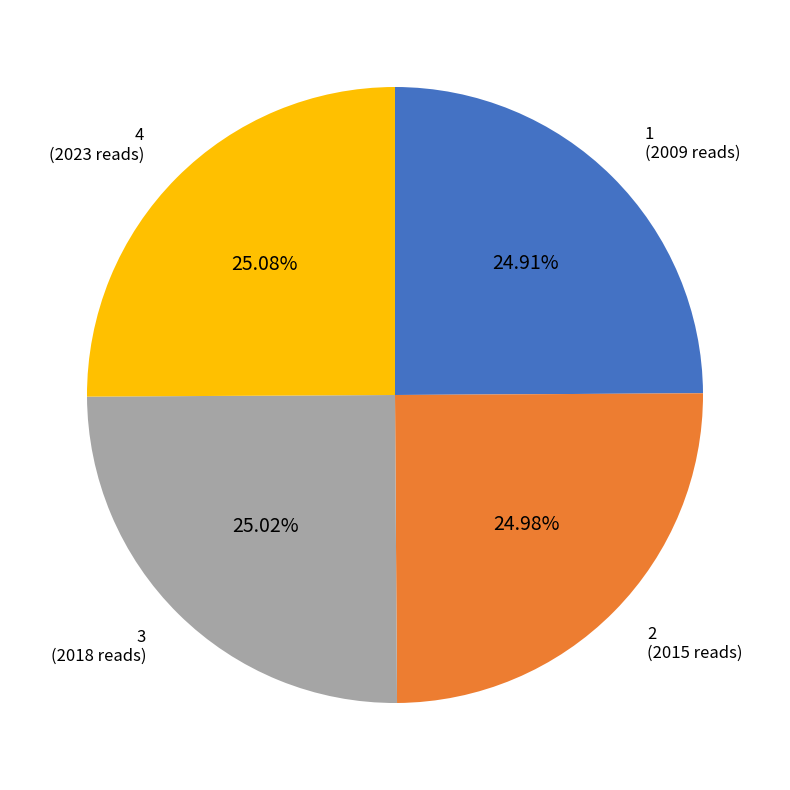

What percentage is NOT represented by 3?

75.0%